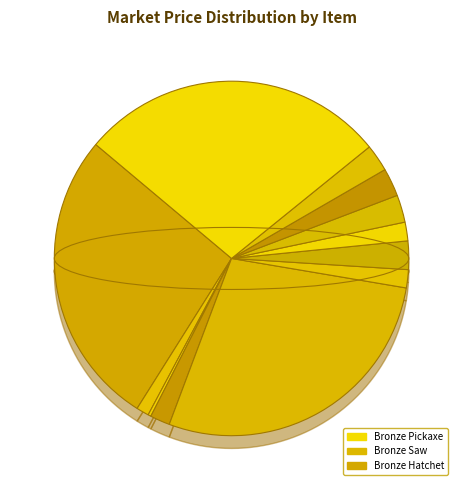

Does Viking Sword account for over 50% of the chart?

No